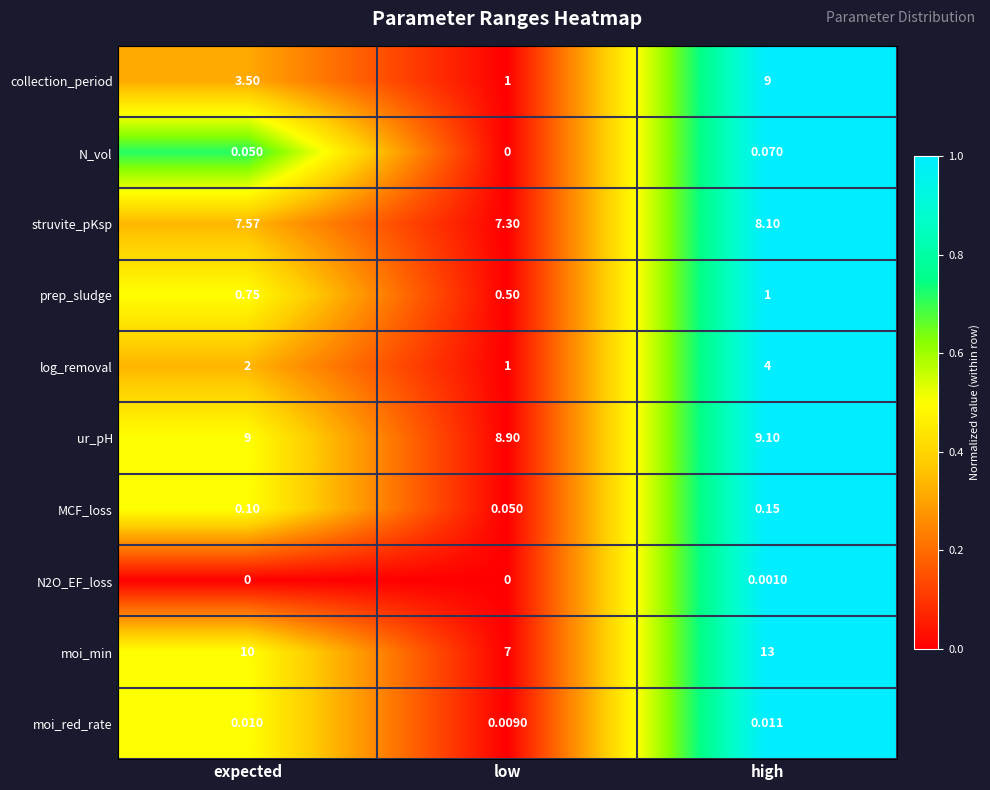

Between expected and high, which series saw the biggest shift?

collection_period